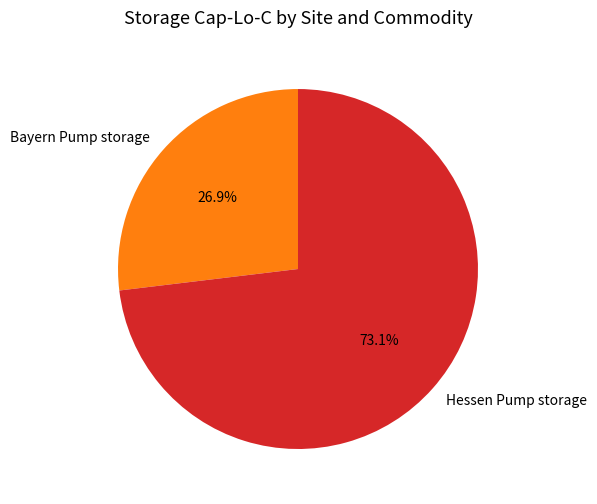

How many segments does this pie chart have?

2